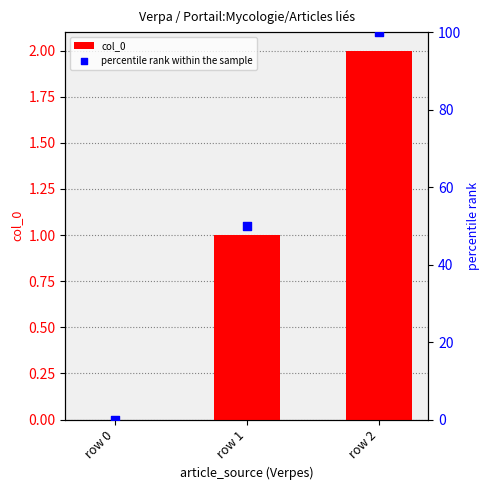

Which series has the widest spread of Y values?

percentile rank within the sample